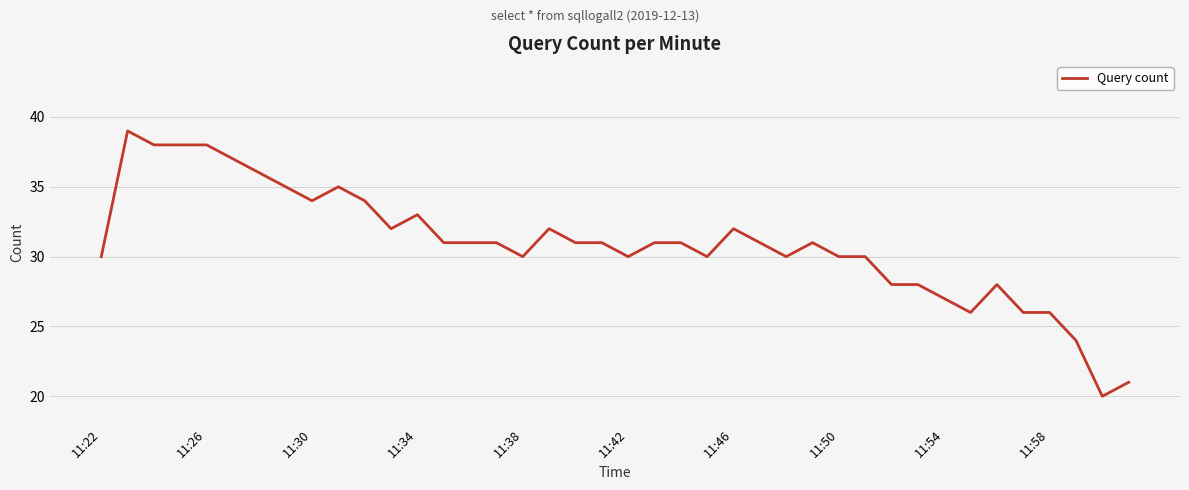

What is the difference between the maximum and minimum values?

19